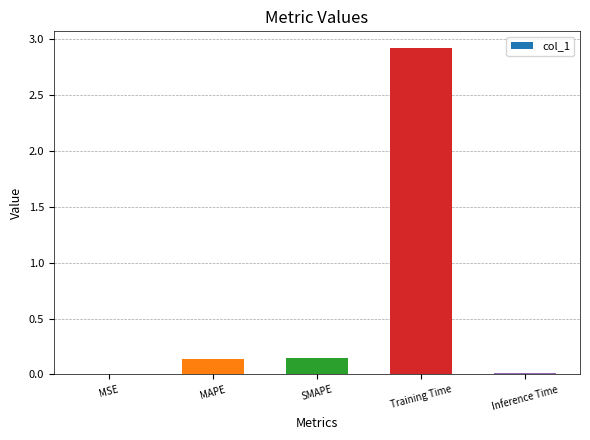

Are the bars horizontal?

No